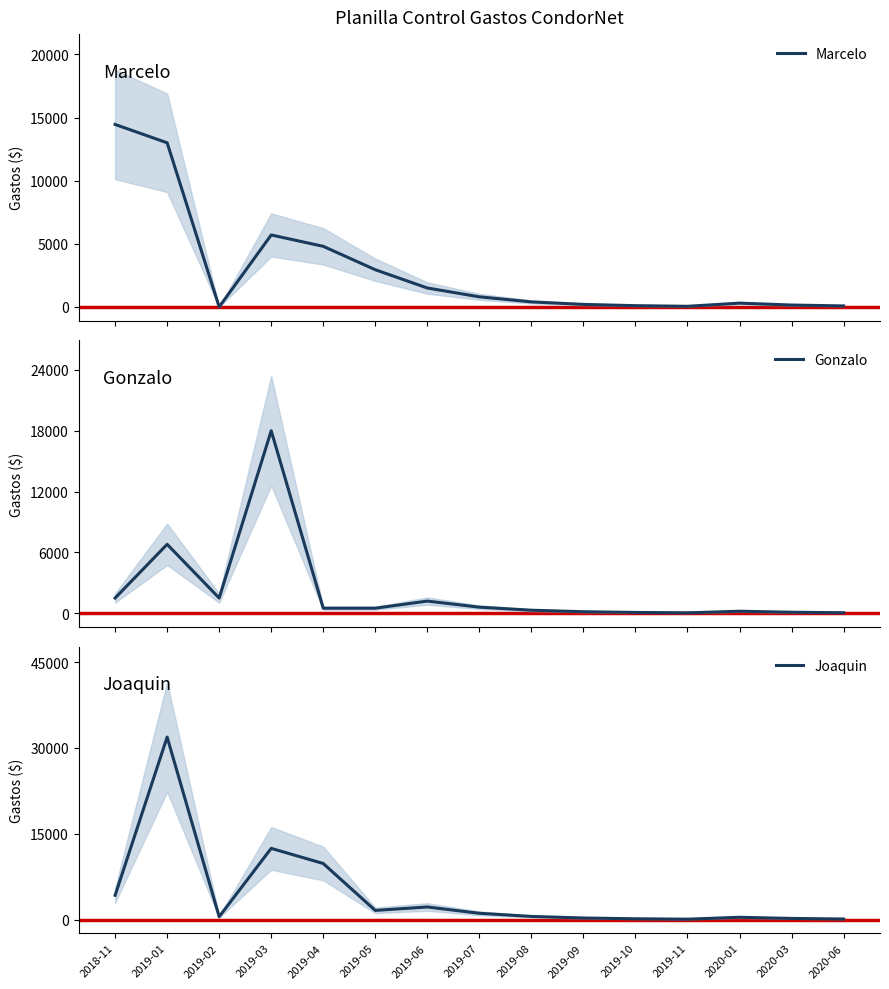

How many series are shown in this chart?

3